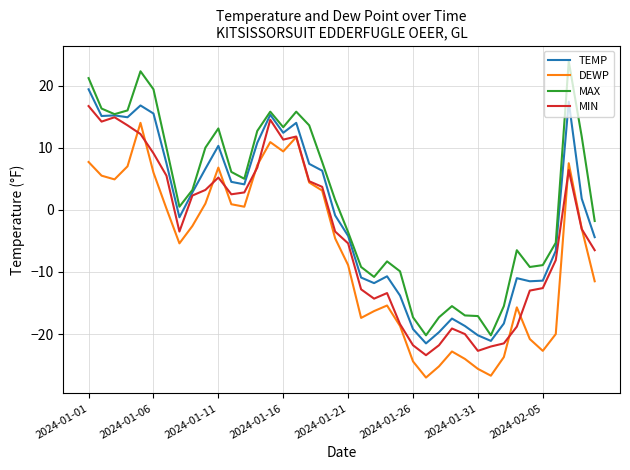

List the series in order of their peak value, lowest first.

DEWP, MIN, TEMP, MAX